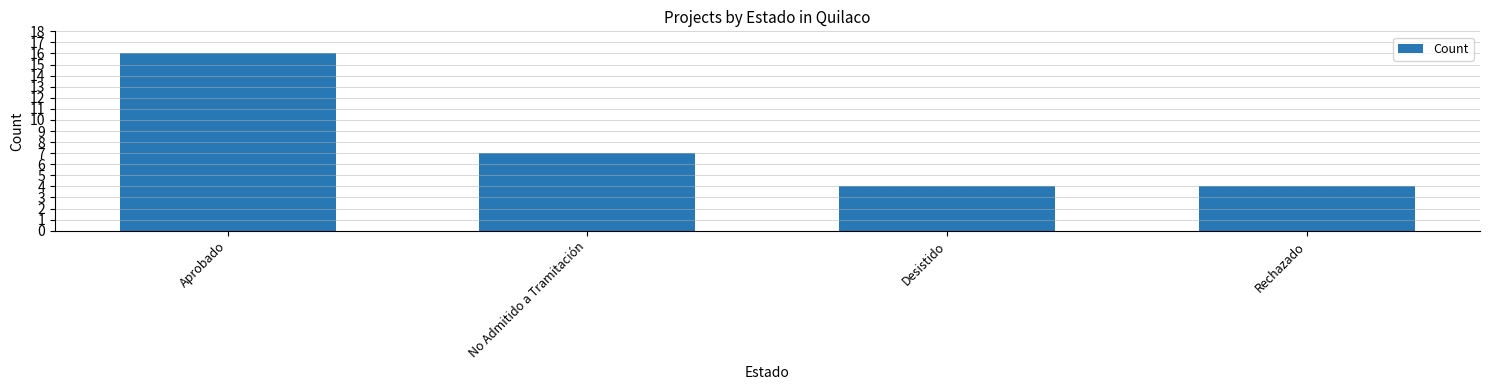

Reading left to right, transcribe all the data shown in this chart.

16	7	4	4